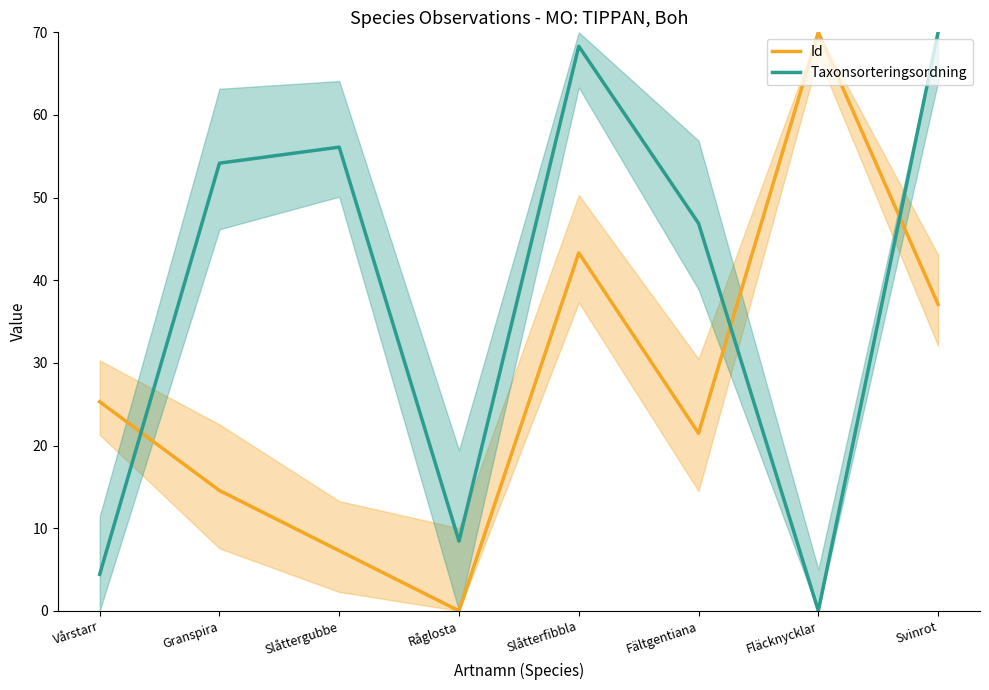

How many data points in Taxonsorteringsordning are above 54?

4